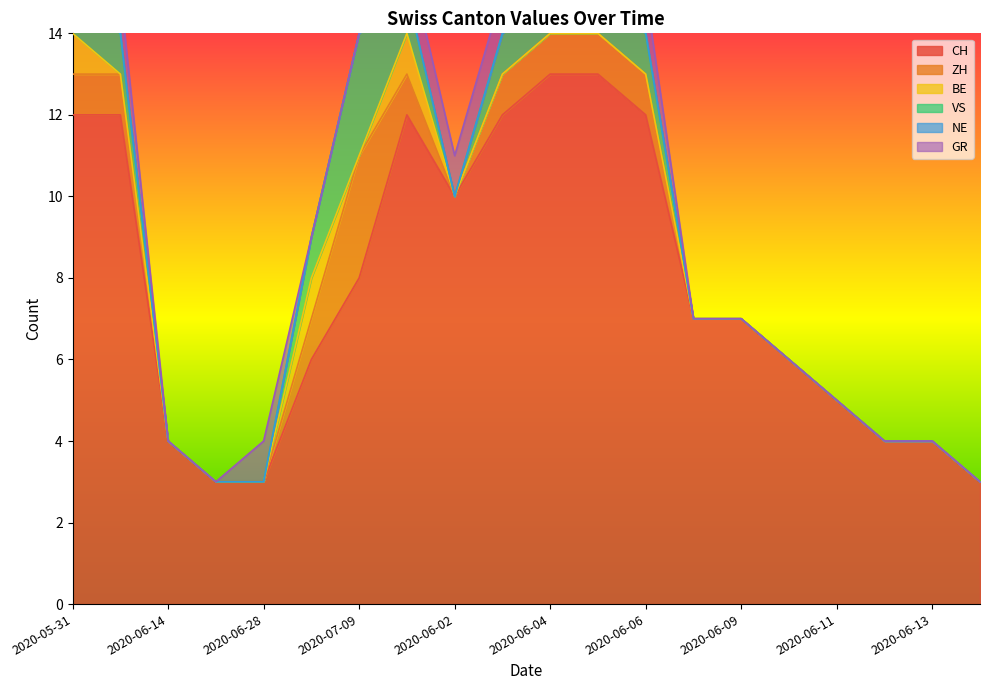

What is the highest value of the CH series?

13